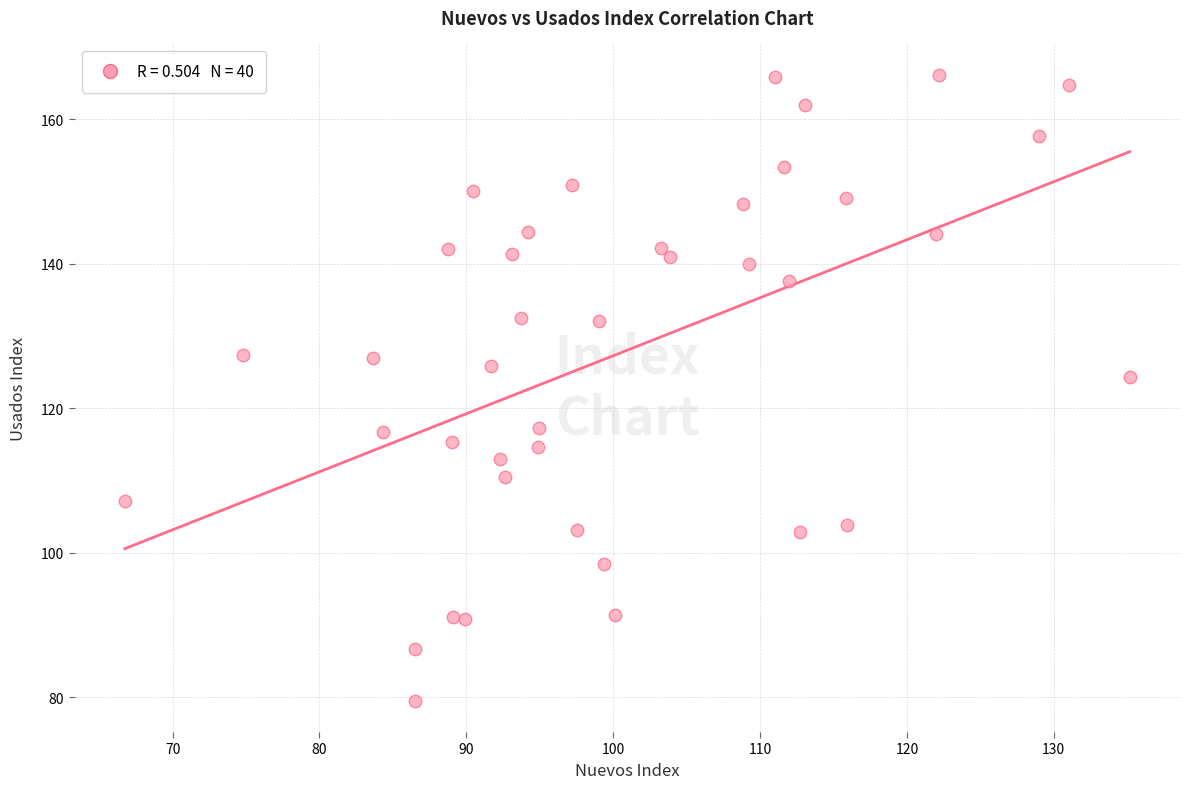

What is the range of X values (max minus min)?

68.4